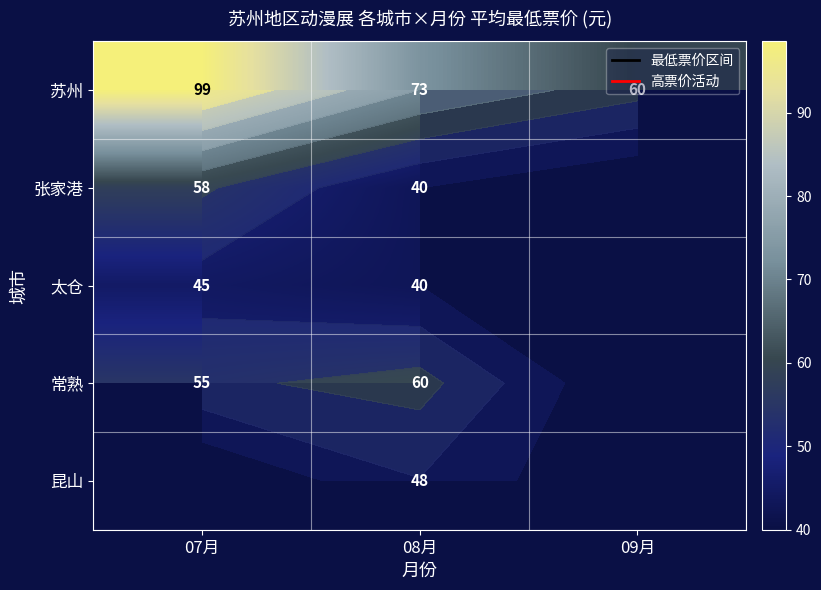

At how many categories does at least one series exceed 59?

3